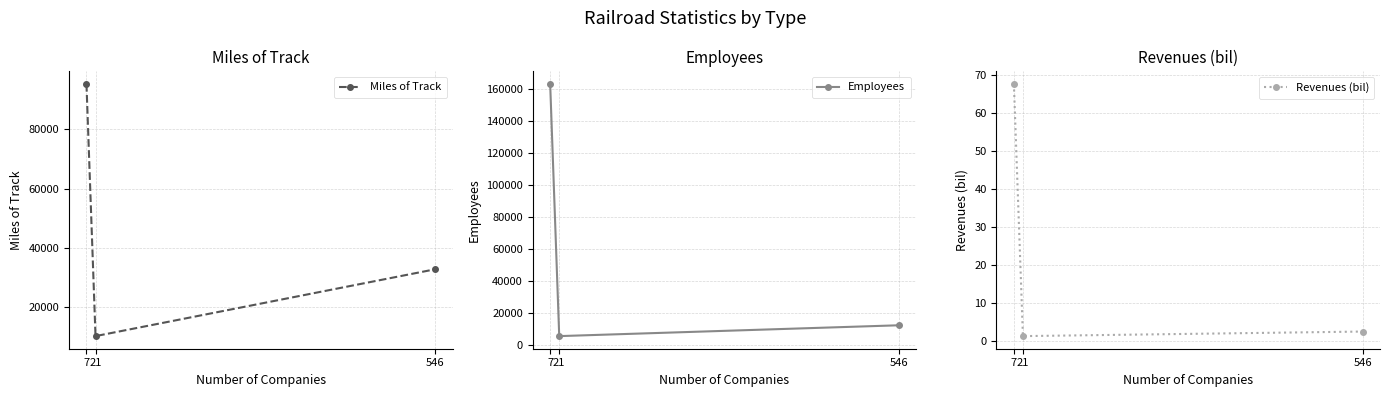

How many lines are shown in the chart?

3